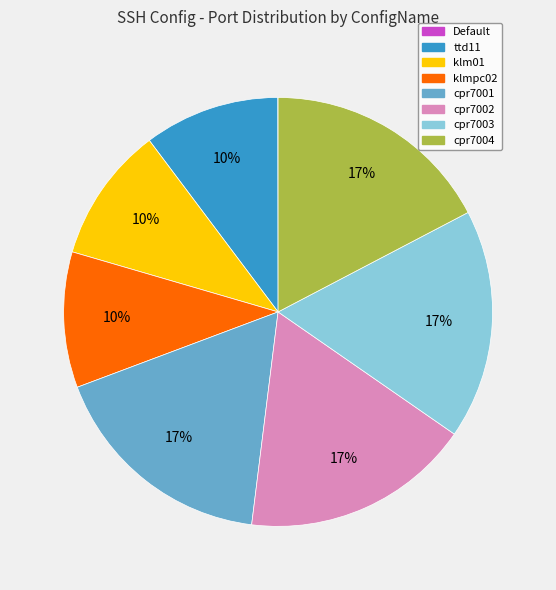

Do klm01 and cpr7003 together represent more than half of the pie?

No